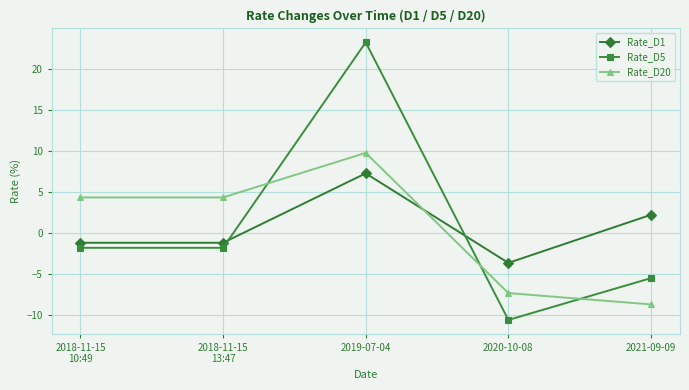

What is the sum of all Rate_D1 values?

3.3